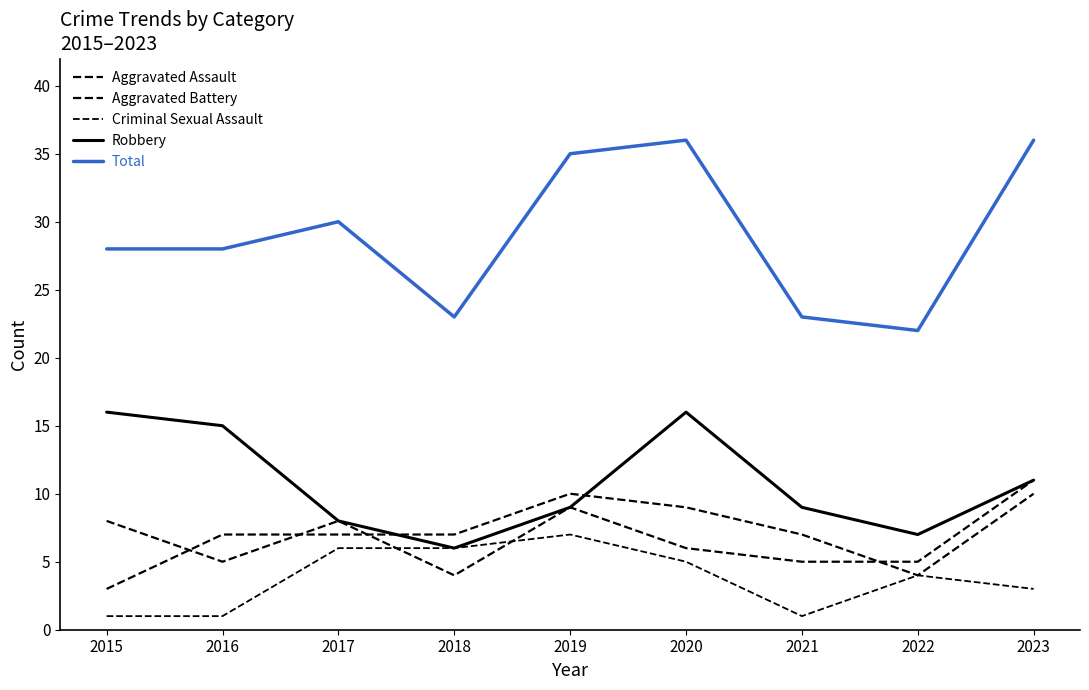

Is this an area chart (filled region under the line)?

No